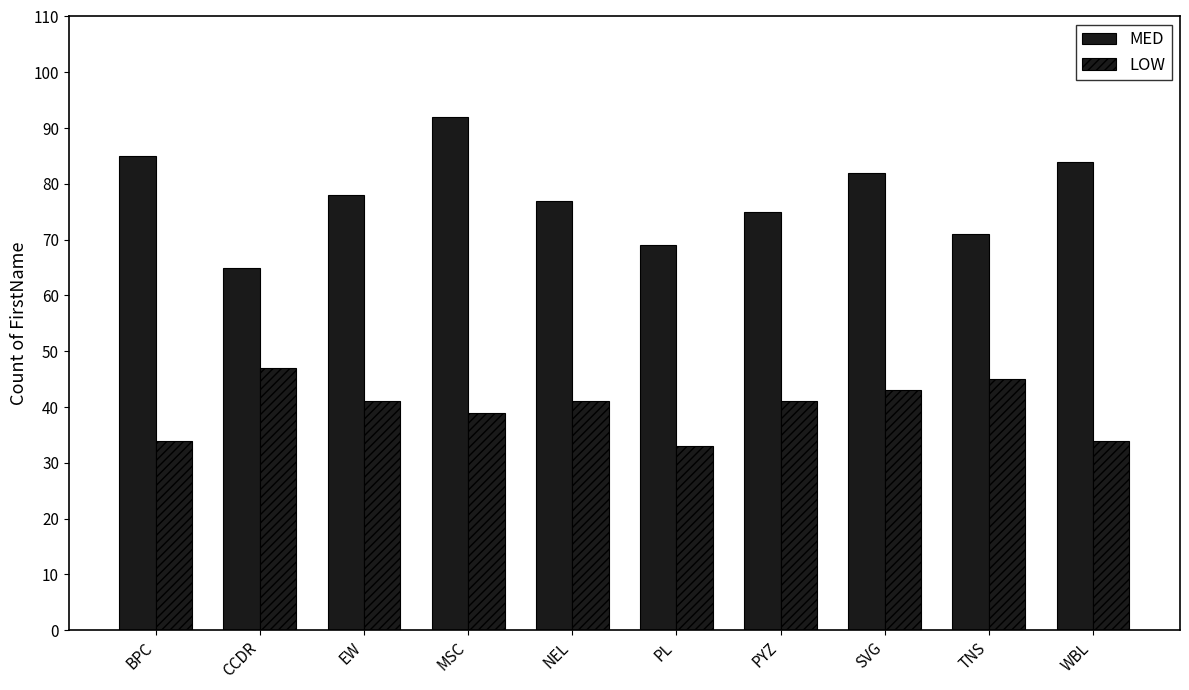

How many categories are shown in the chart?

10